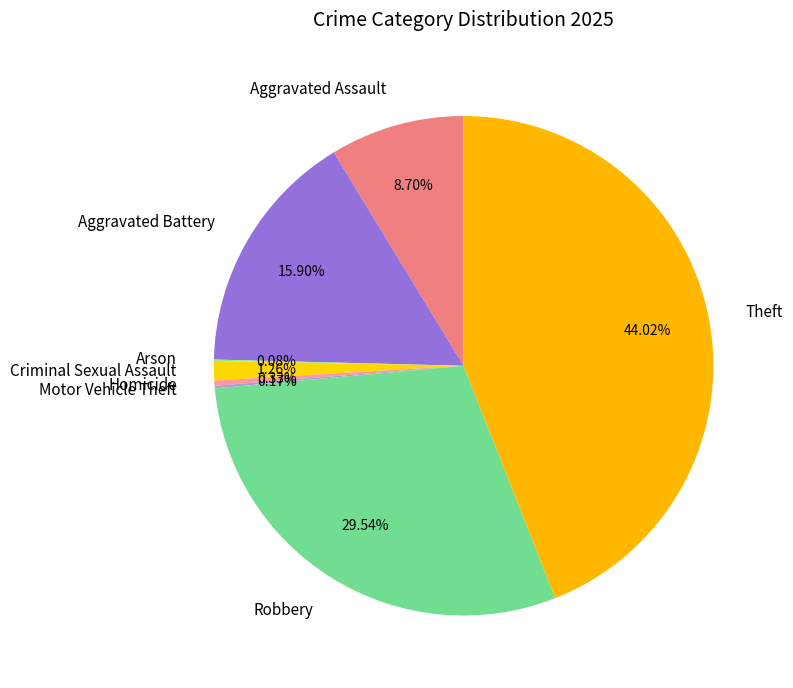

Which slice is the largest?

Theft